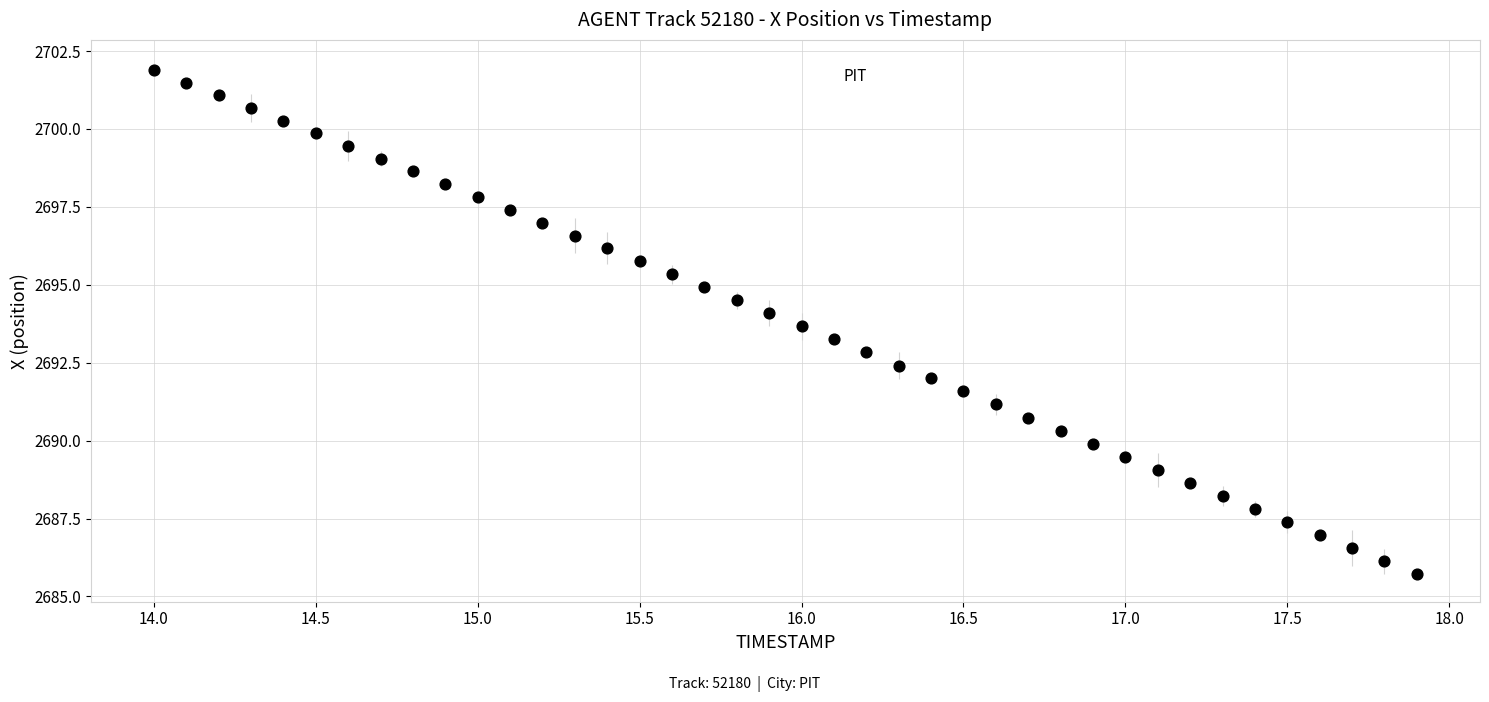

What is the range of X values (max minus min)?

3.9